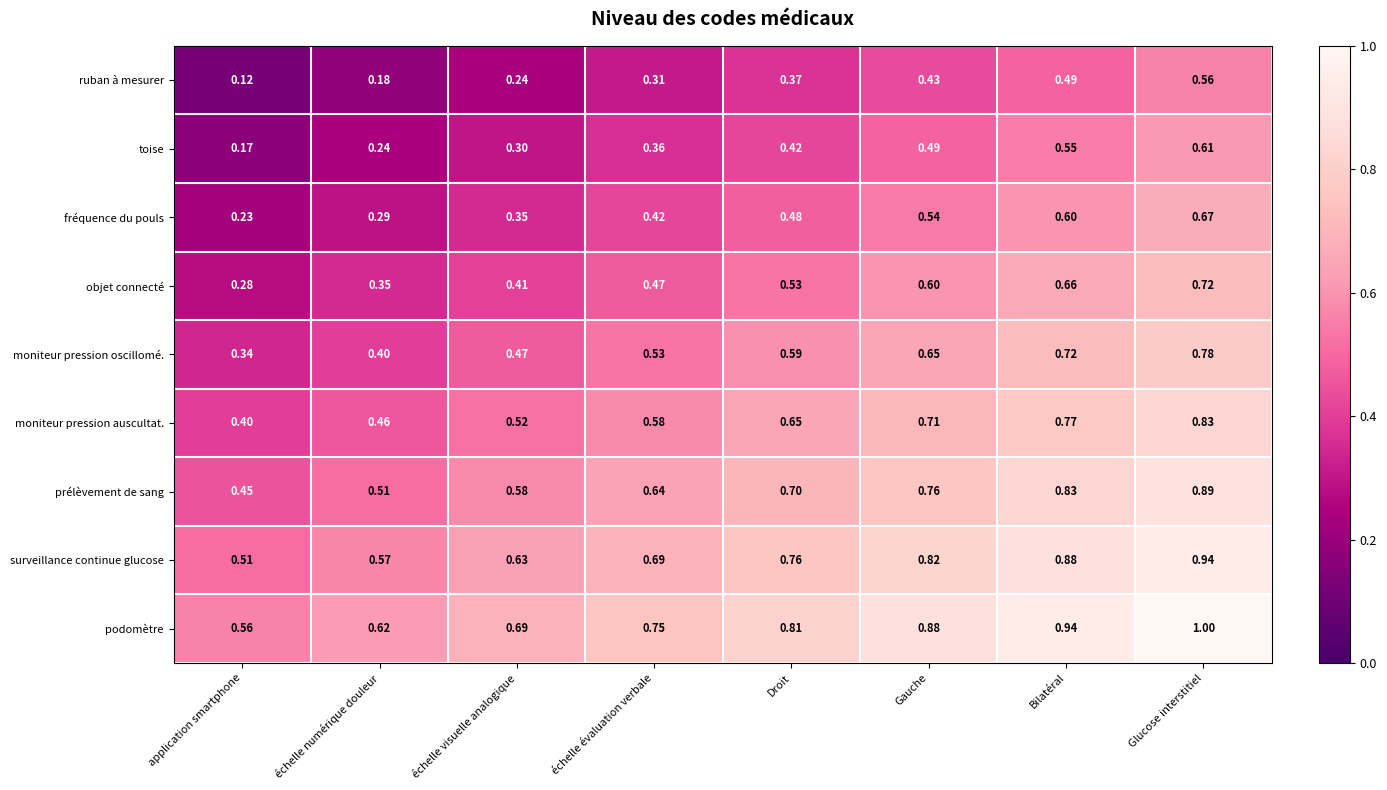

At which category does the chart reach its peak across all series?

Glucose interstitiel